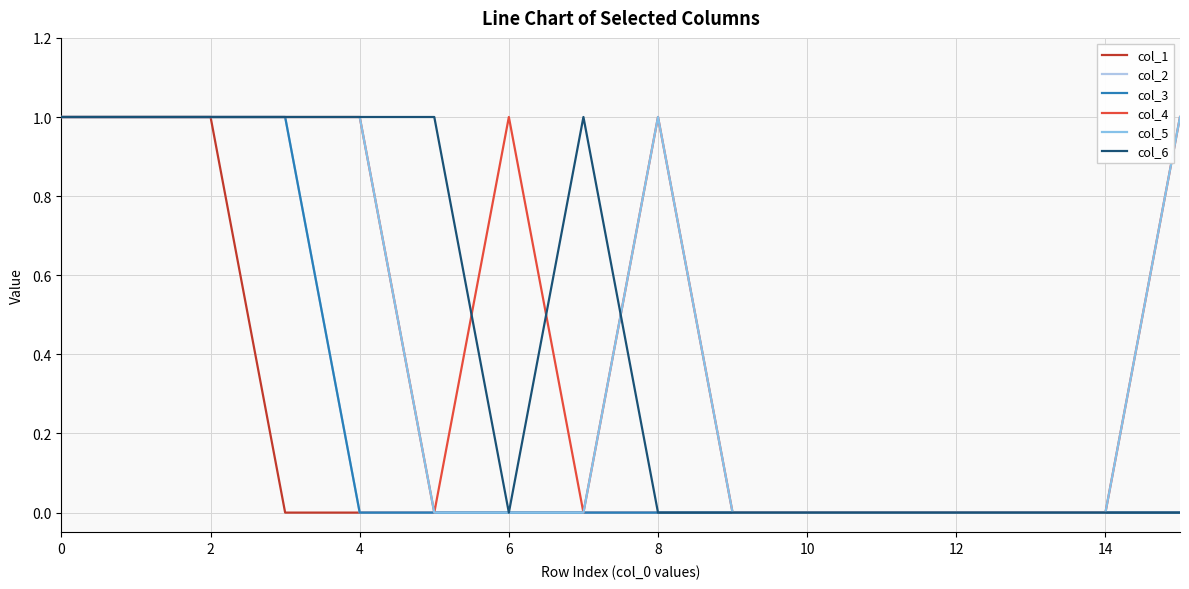

What is the label of the 2nd point from the right?

14